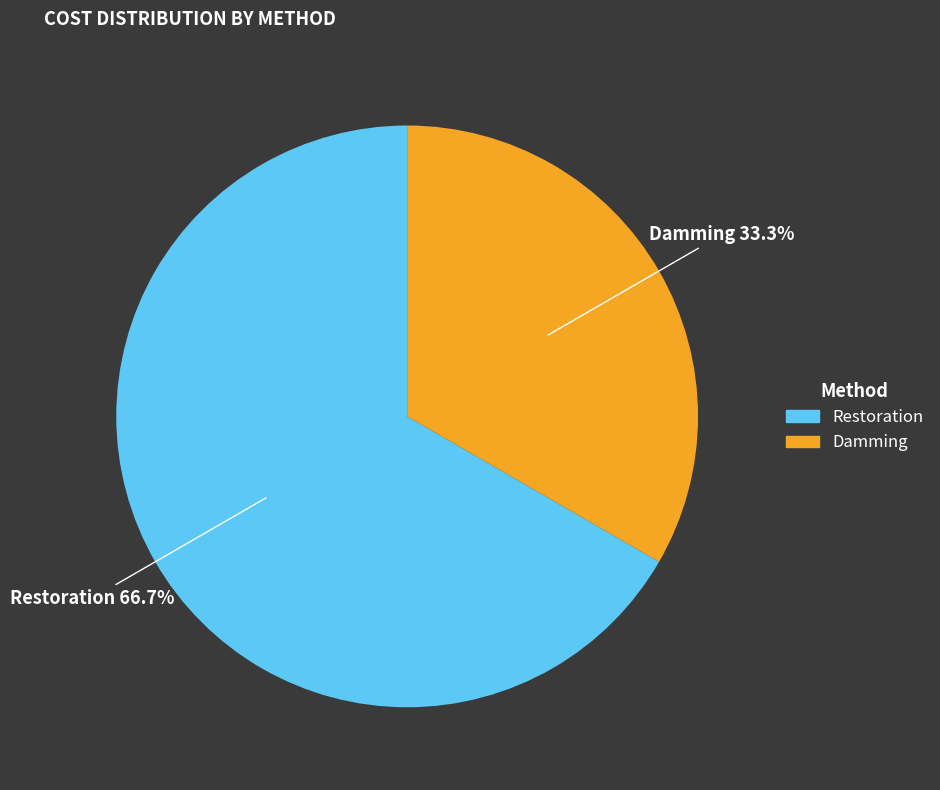

Is there any slice that represents more than half of the pie?

Yes